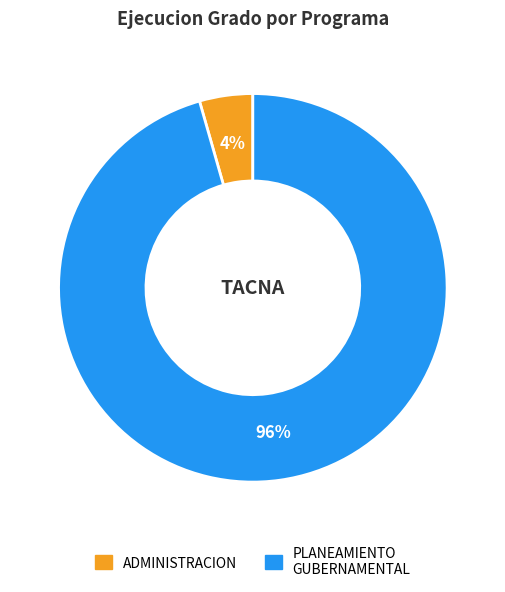

To the nearest percent, what is the average slice percentage?

50%